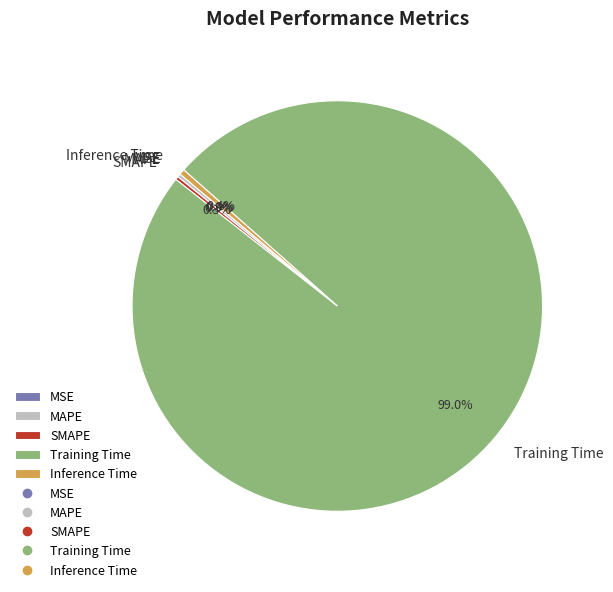

How much of the chart is everything except Inference Time?

99.6%